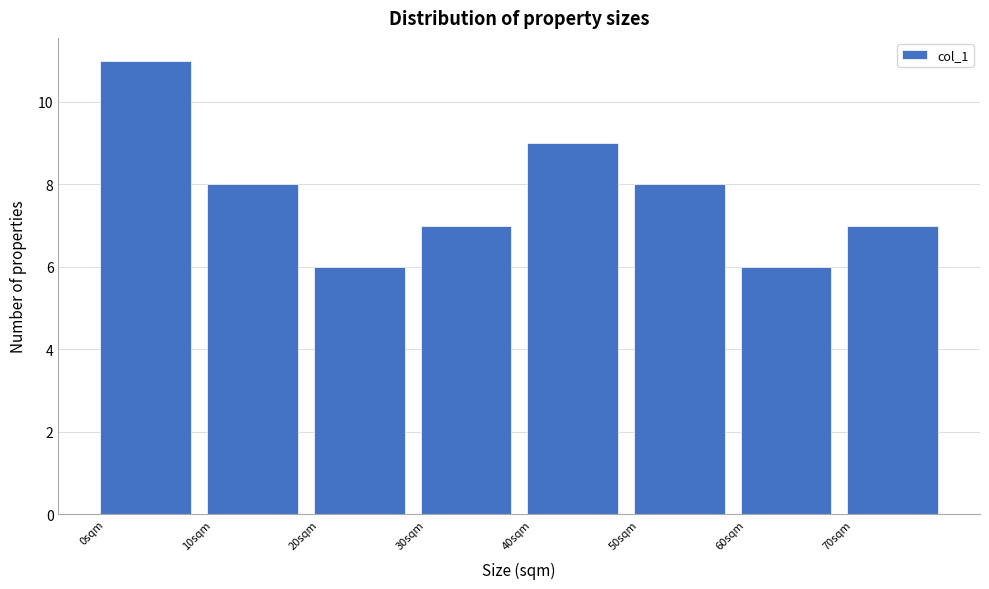

Reading left to right, transcribe this chart: for each bar, give the range it covers on the x-axis and its height. The values are not printed on the chart, so give them approximately, as read against the axis.

0 to 10: 11
10 to 20: 8
20 to 30: 6
30 to 40: 7
40 to 50: 9
50 to 60: 8
60 to 70: 6
70 to 80: 7